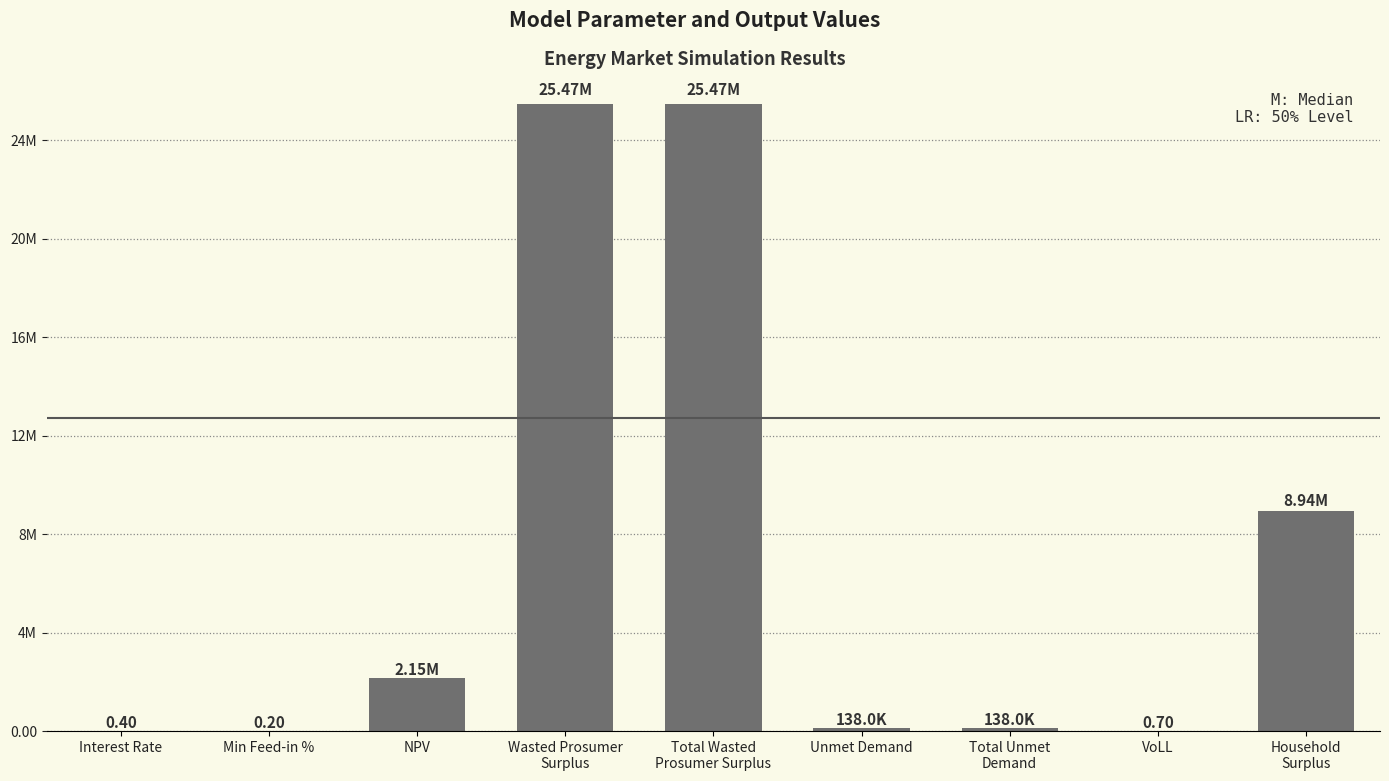

The value at NPV is 3061452.6. True or false?

False